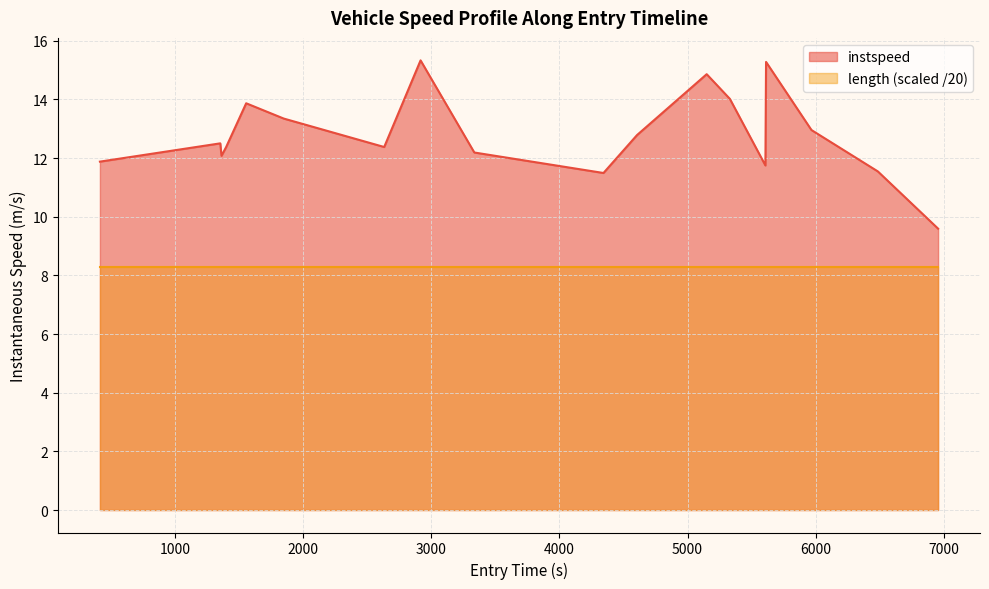

How many interior local peaks (higher than both neighbors) does the data have?

5